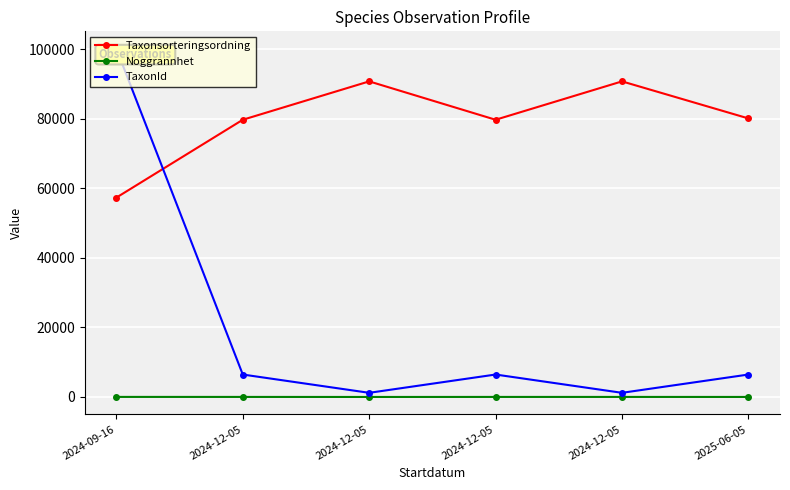

How many values in the Noggrannhet series are below 20?

2